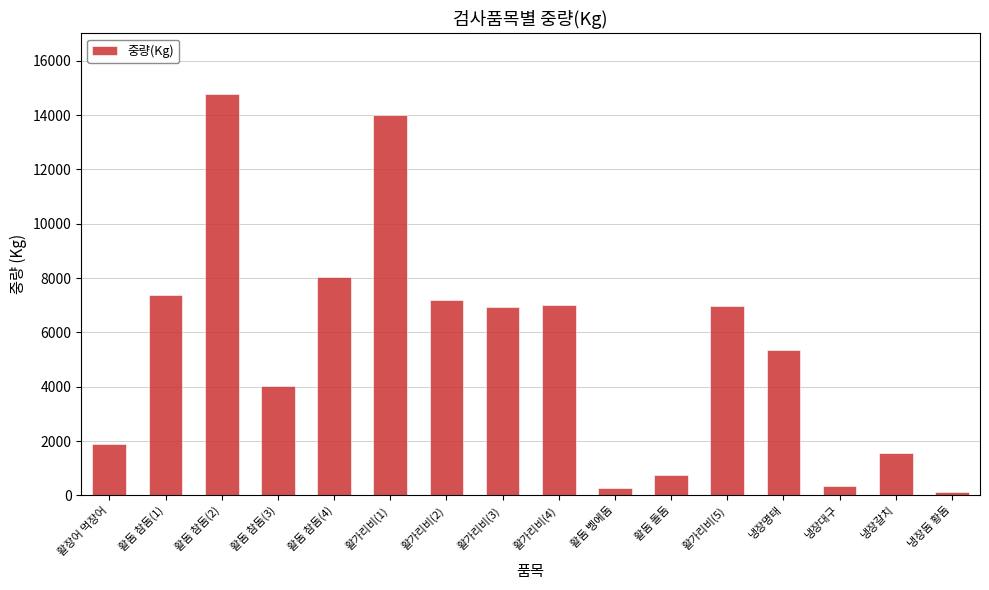

What is the difference between the maximum and second lowest values?

14523